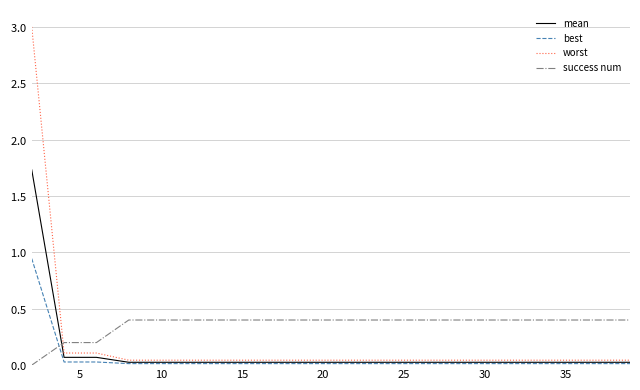

True or false: worst and mean intersect in this chart.

False